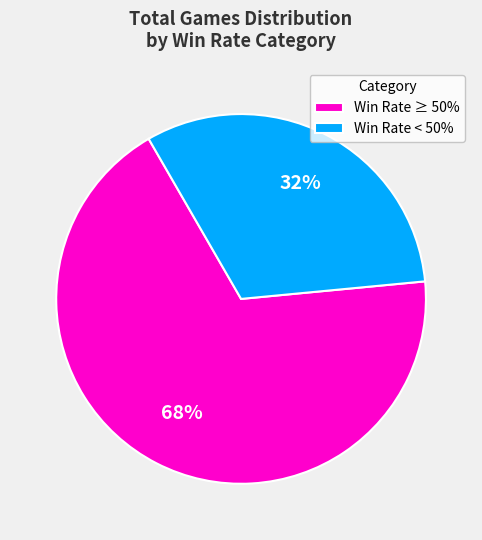

Is there any slice that represents more than half of the pie?

Yes